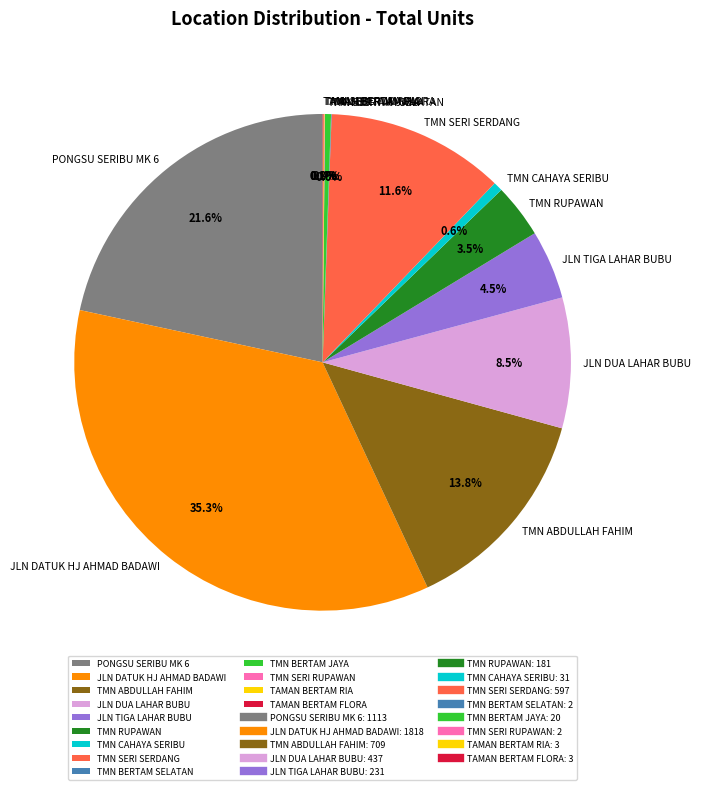

Is there a majority slice in this chart?

No